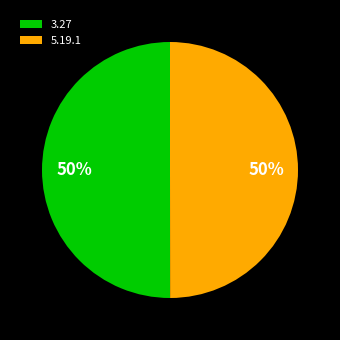

True or false: 3.27 accounts for 64% of the total.

False